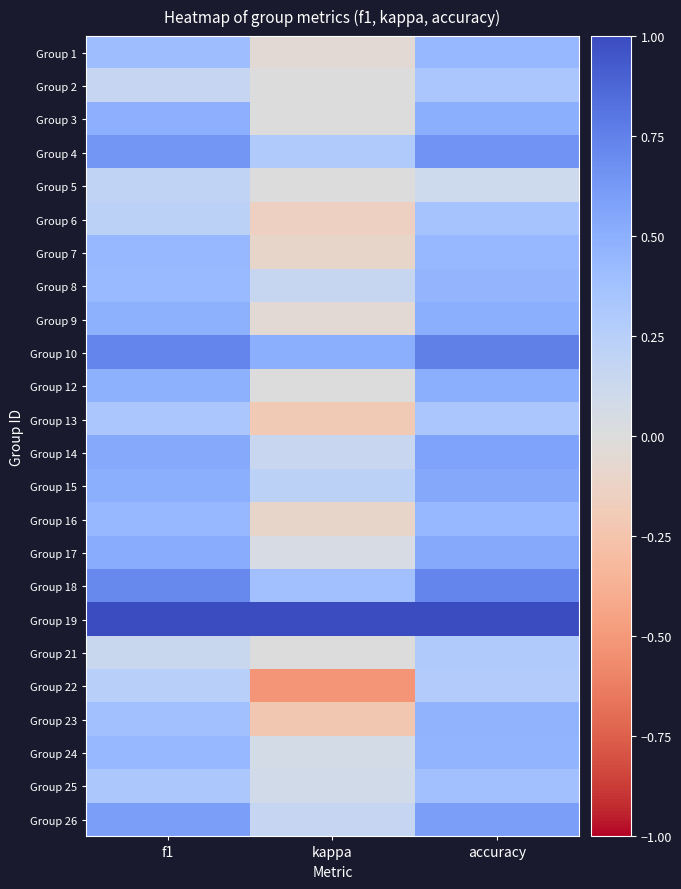

Reading right to left, what are all the values shown in this chart?

Group 1: accuracy=0.4	kappa=-0.0	f1=0.4
Group 2: accuracy=0.3	kappa=0.0	f1=0.2
Group 3: accuracy=0.5	kappa=0.0	f1=0.5
Group 4: accuracy=0.7	kappa=0.3	f1=0.6
Group 5: accuracy=0.1	kappa=0.0	f1=0.2
Group 6: accuracy=0.4	kappa=-0.1	f1=0.2
Group 7: accuracy=0.4	kappa=-0.1	f1=0.4
Group 8: accuracy=0.5	kappa=0.2	f1=0.4
Group 9: accuracy=0.5	kappa=-0.0	f1=0.5
Group 10: accuracy=0.8	kappa=0.5	f1=0.7
Group 12: accuracy=0.5	kappa=0.0	f1=0.5
Group 13: accuracy=0.3	kappa=-0.2	f1=0.3
Group 14: accuracy=0.6	kappa=0.1	f1=0.5
Group 15: accuracy=0.5	kappa=0.2	f1=0.5
Group 16: accuracy=0.4	kappa=-0.1	f1=0.4
Group 17: accuracy=0.5	kappa=0.0	f1=0.5
Group 18: accuracy=0.7	kappa=0.4	f1=0.7
Group 19: accuracy=1.0	kappa=1.0	f1=1.0
Group 21: accuracy=0.3	kappa=0.0	f1=0.1
Group 22: accuracy=0.3	kappa=-0.5	f1=0.3
Group 23: accuracy=0.5	kappa=-0.2	f1=0.4
Group 24: accuracy=0.5	kappa=0.1	f1=0.4
Group 25: accuracy=0.4	kappa=0.1	f1=0.3
Group 26: accuracy=0.6	kappa=0.2	f1=0.6